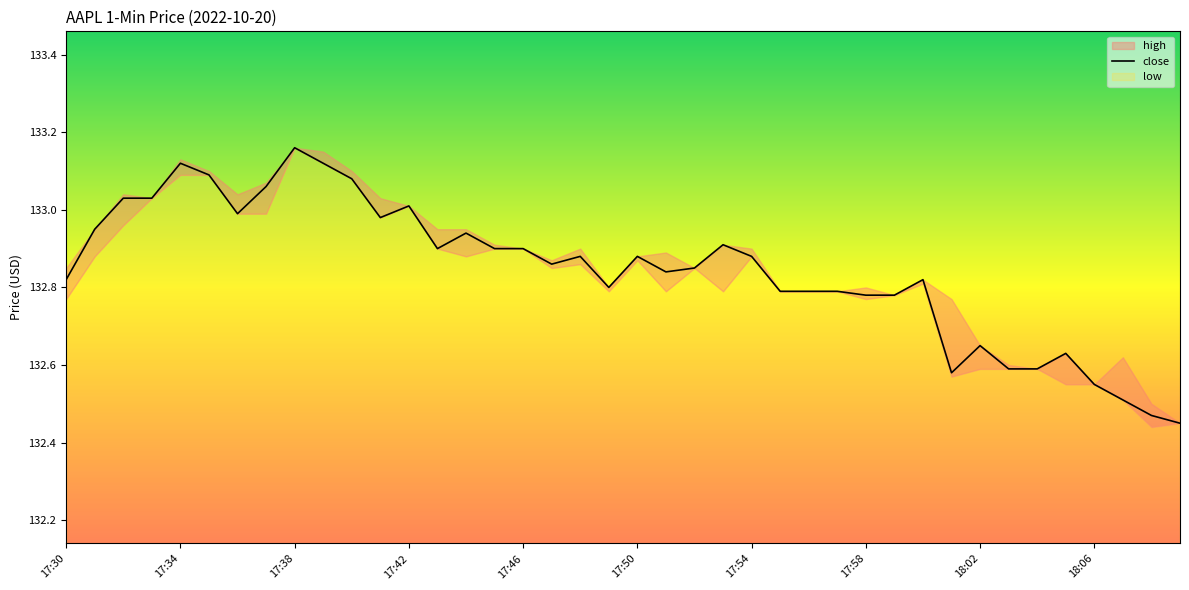

Is it true that close equals 213.2 at 17:50?

False